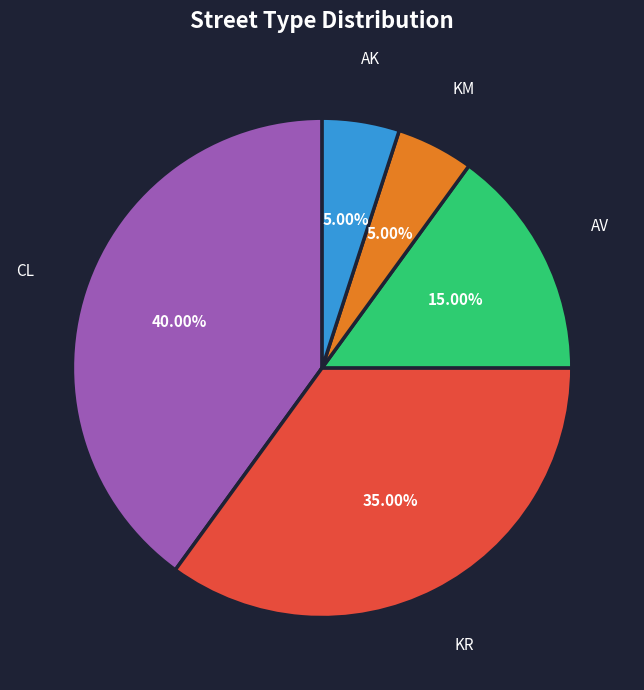

Does AK represent more than half of the total?

No